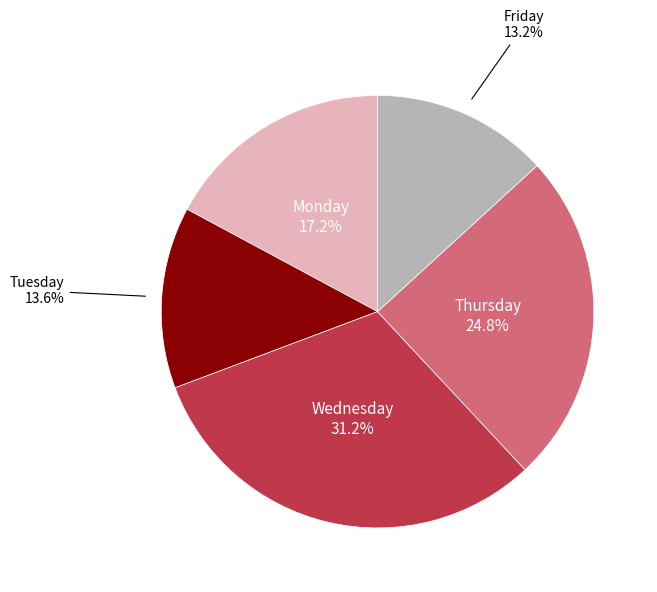

Is there any slice that represents more than half of the pie?

No